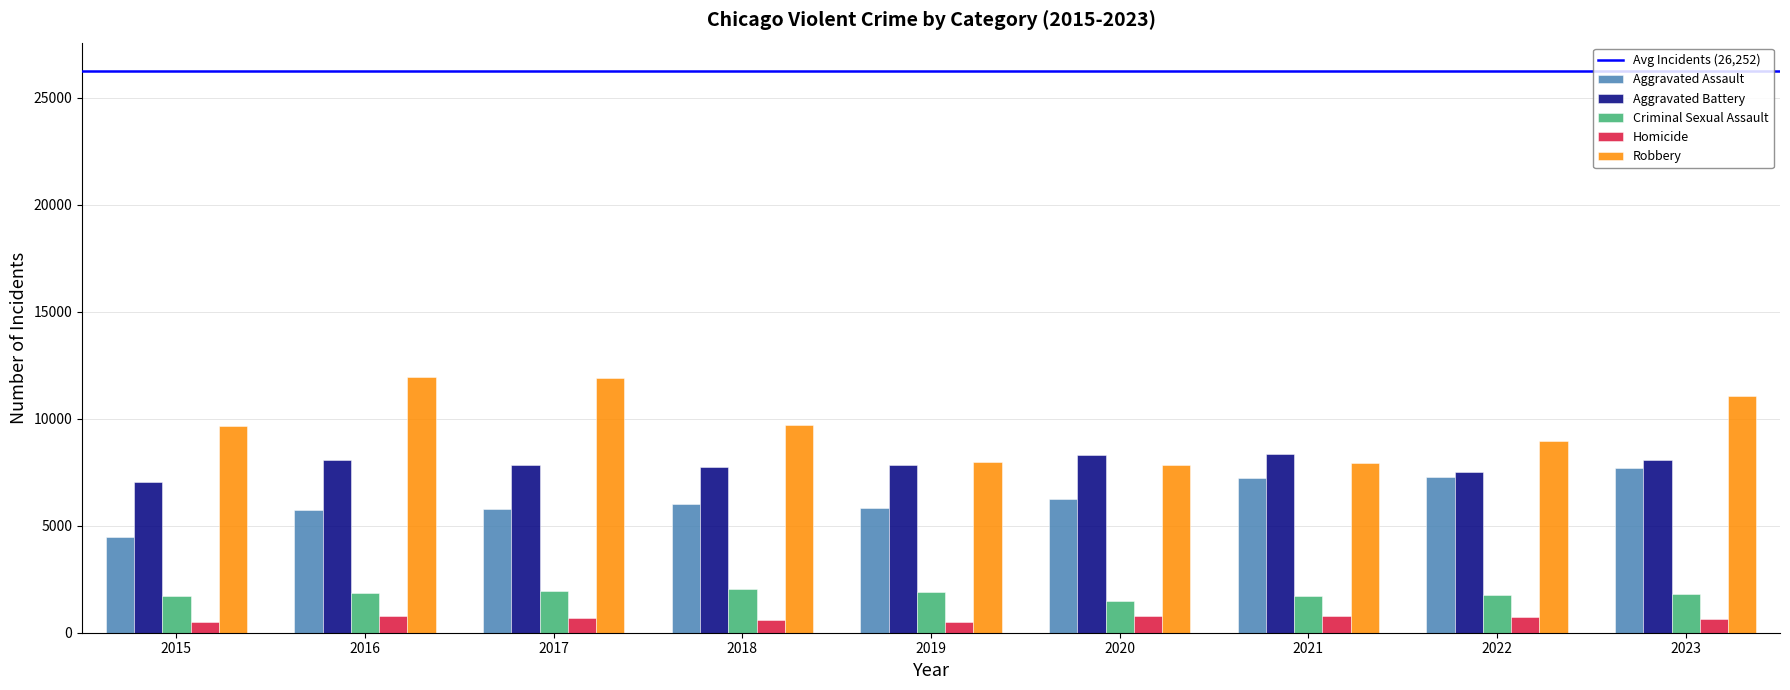

Rank the series at 2018 from lowest to highest value.

Homicide, Criminal Sexual Assault, Aggravated Assault, Aggravated Battery, Robbery